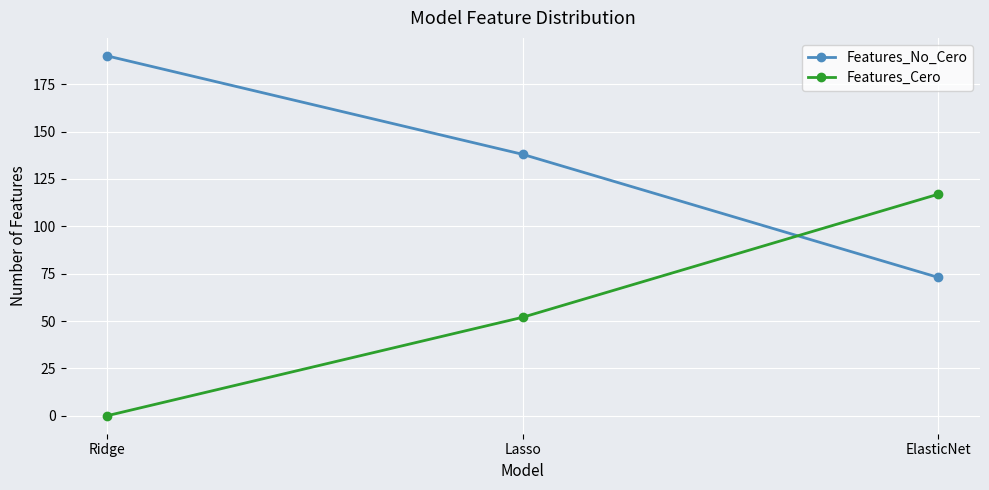

What is the label of the 3rd point from the left?

ElasticNet